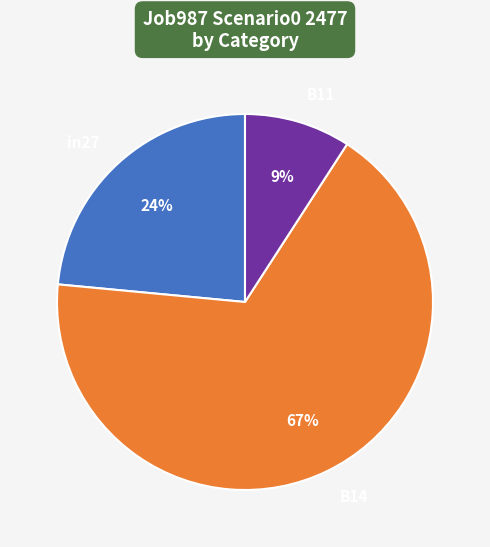

Which has a higher value, B11 or in27?

in27